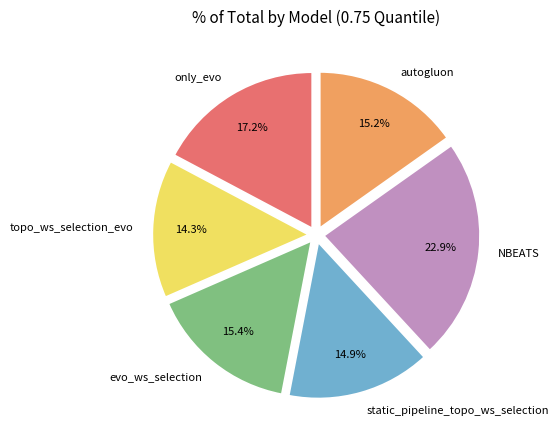

Which category has the biggest portion of the pie?

NBEATS